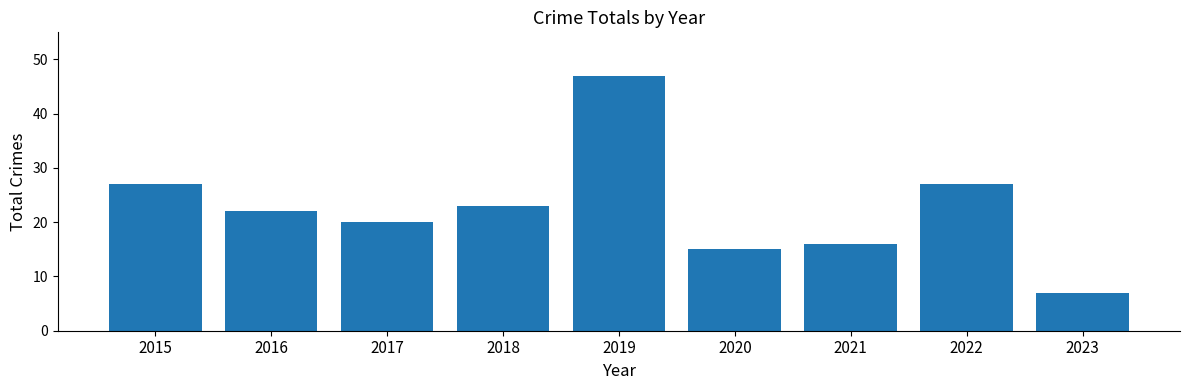

Which has a higher value, 2022 or 2020?

2022